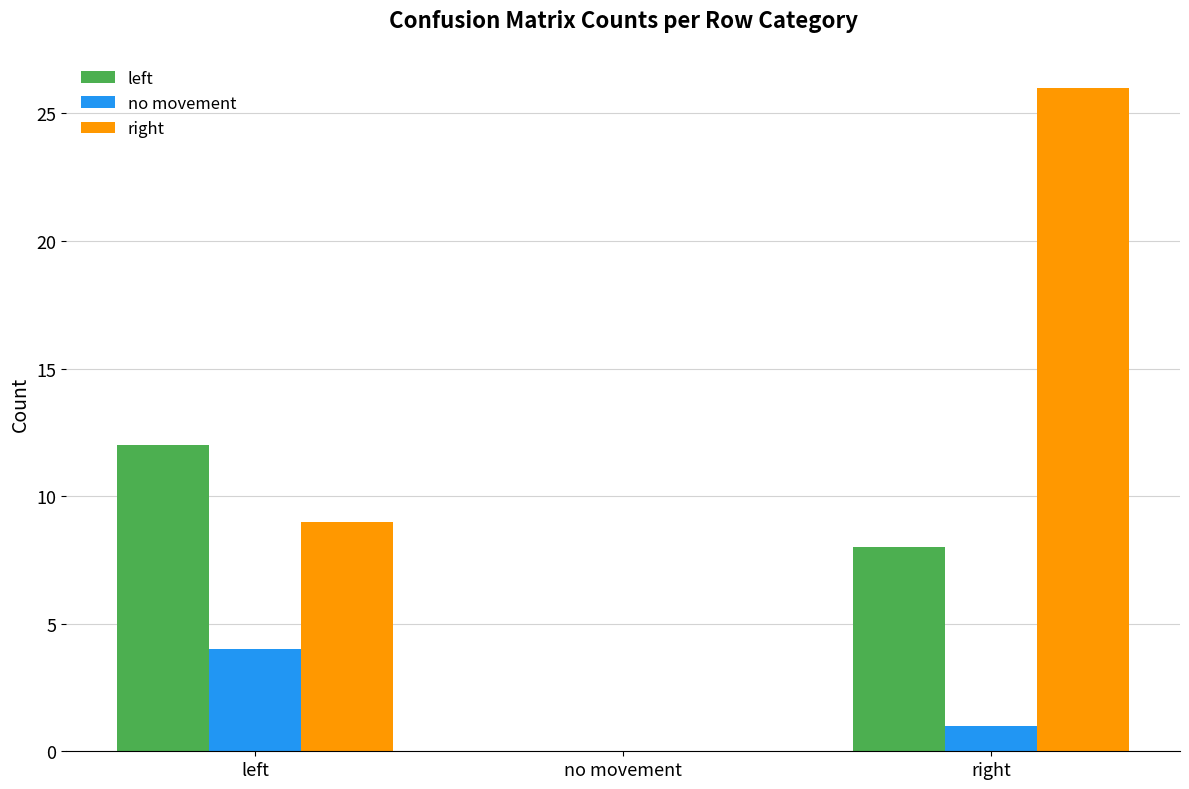

How many distinct data groups are displayed?

3